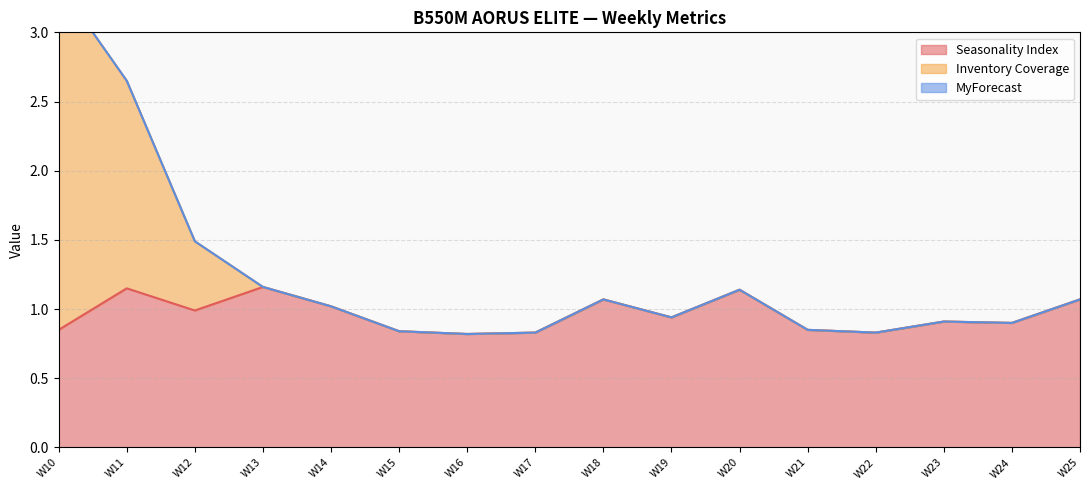

What is the highest value of the Inventory Coverage series?

3.4